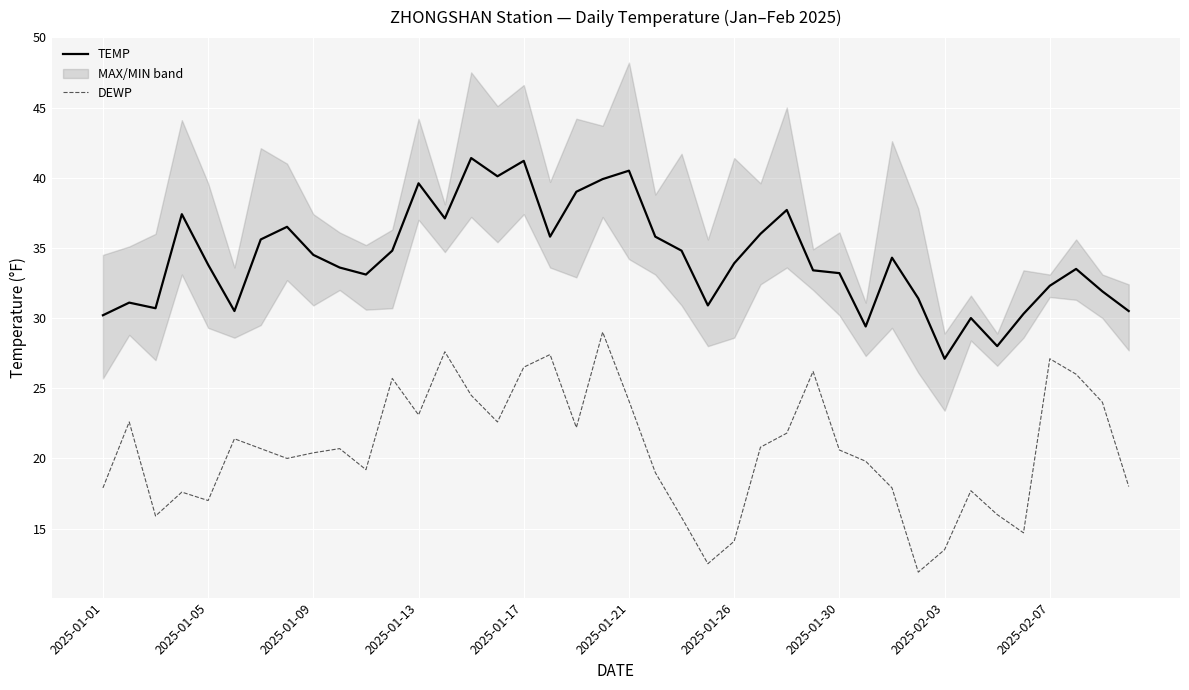

What is the approximate value of TEMP at 37?

33.5